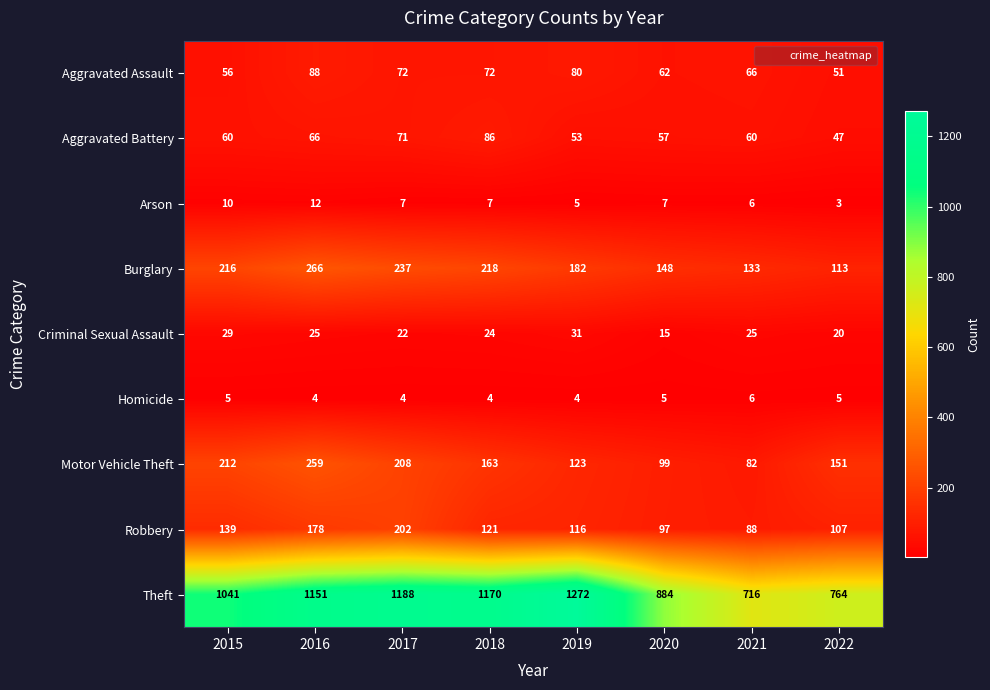

At which label does Robbery reach its minimum?

2021